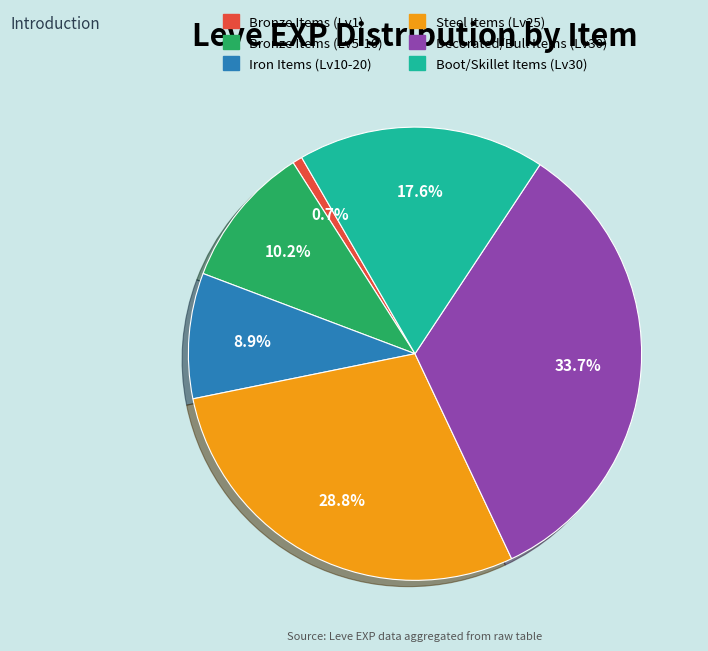

Is there any slice that represents more than half of the pie?

No